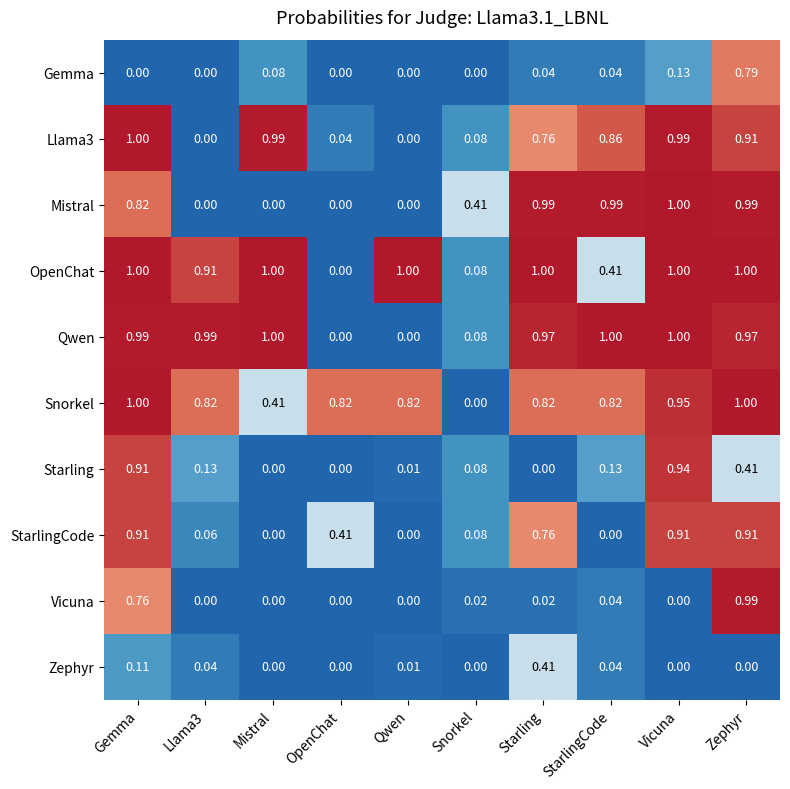

At which label does Mistral reach its peak?

Vicuna